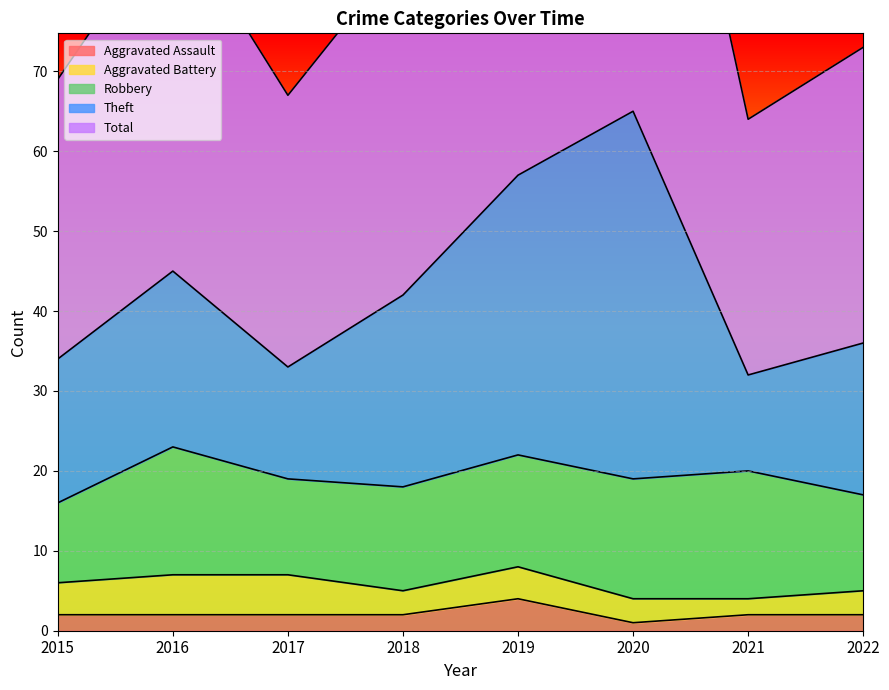

What is the difference between the highest and lowest values at 2019?

110